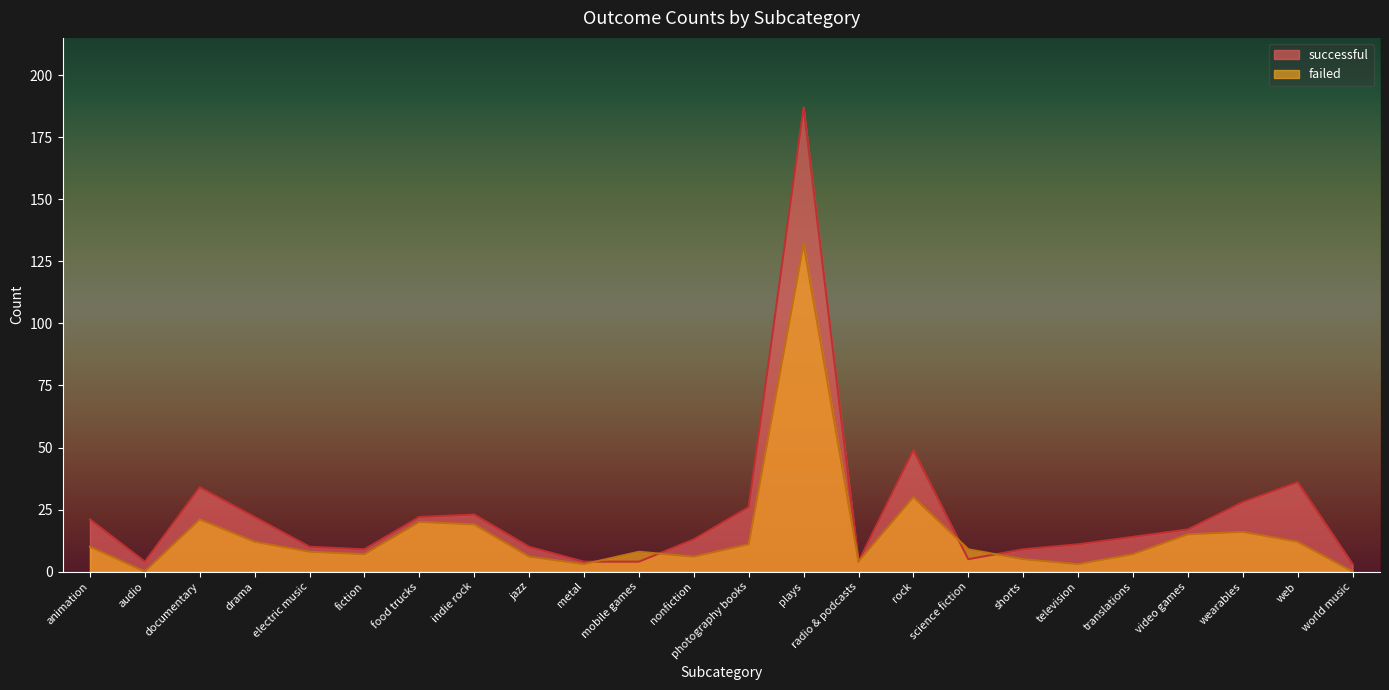

True or false: failed has a value of 34 at documentary.

False